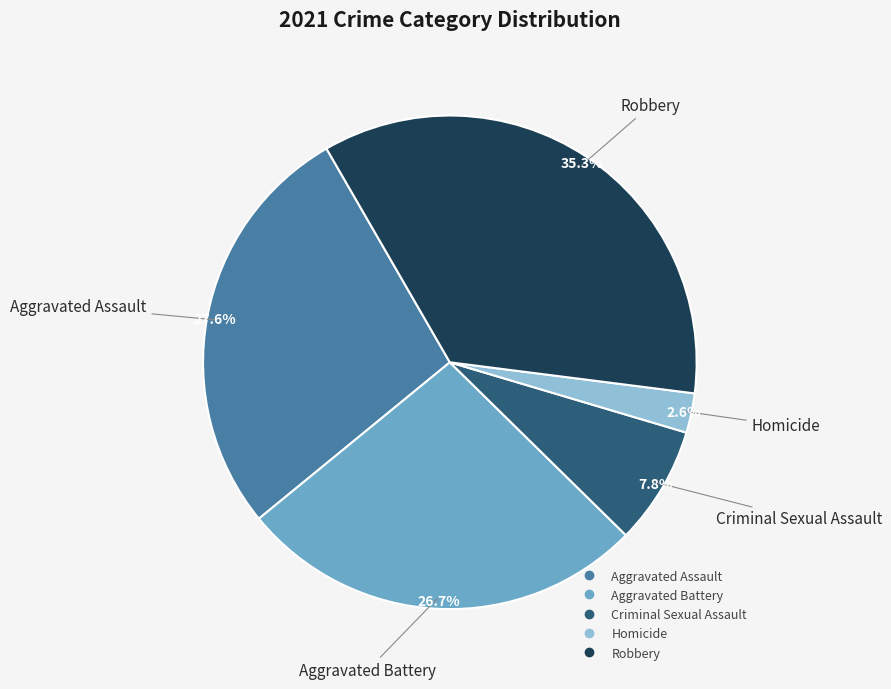

True or false: Aggravated Assault accounts for 28% of the total.

True